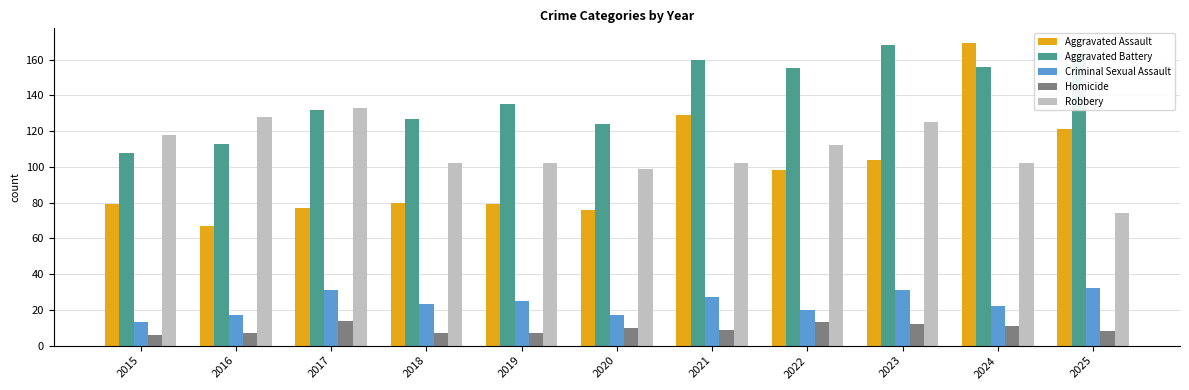

Is it true that Robbery equals 55 at 2023?

False